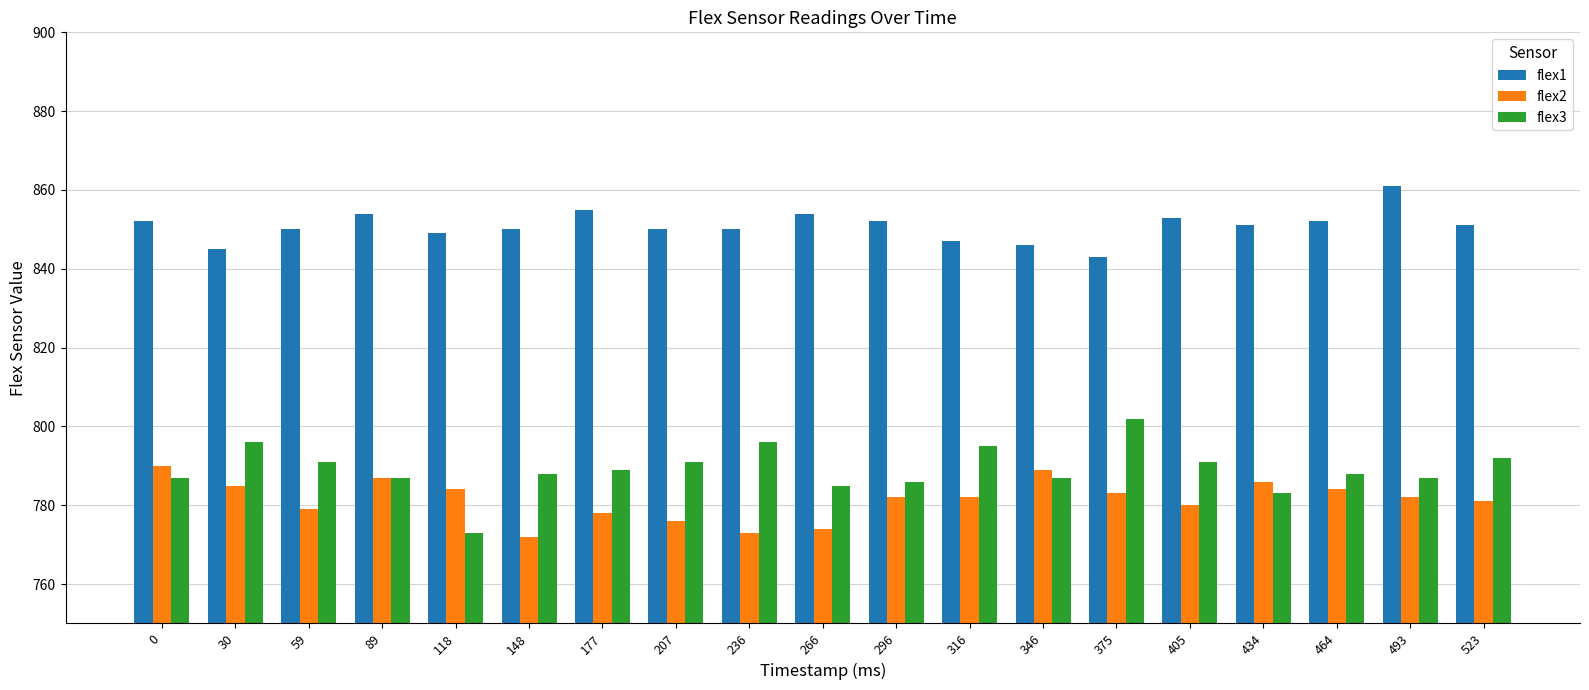

Which series has the largest total across all categories?

flex1